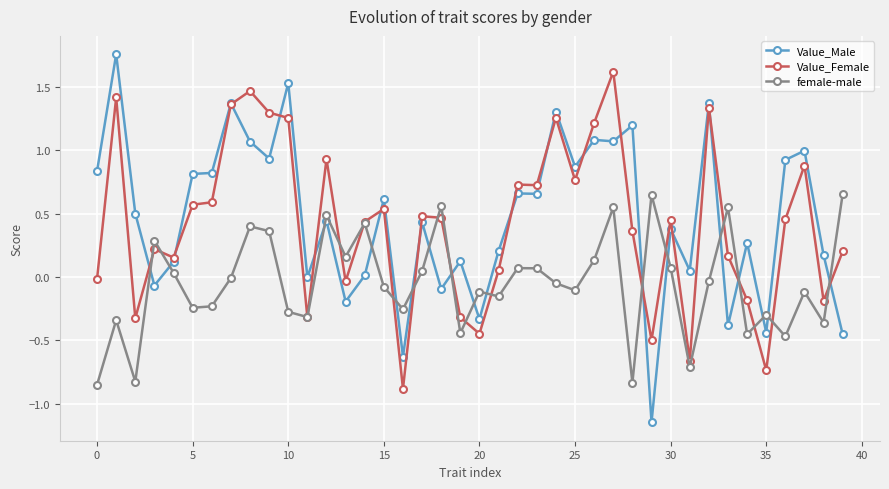

Which series ends up on top after the final intersection of Value_Male and female-male?

female-male